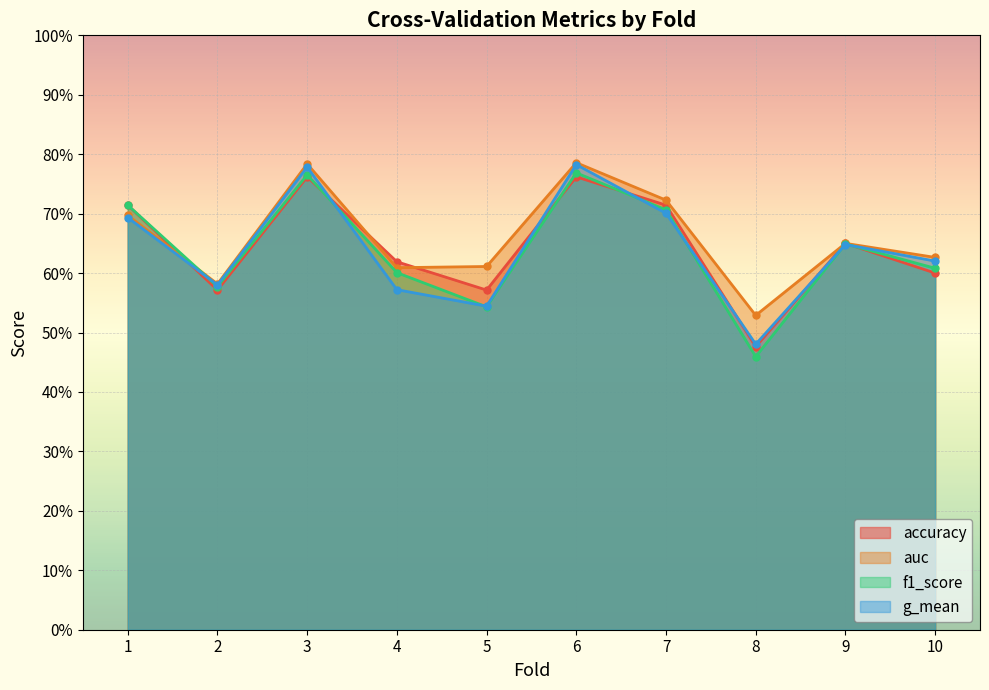

What is the approximate value of g_mean at 7?

0.7